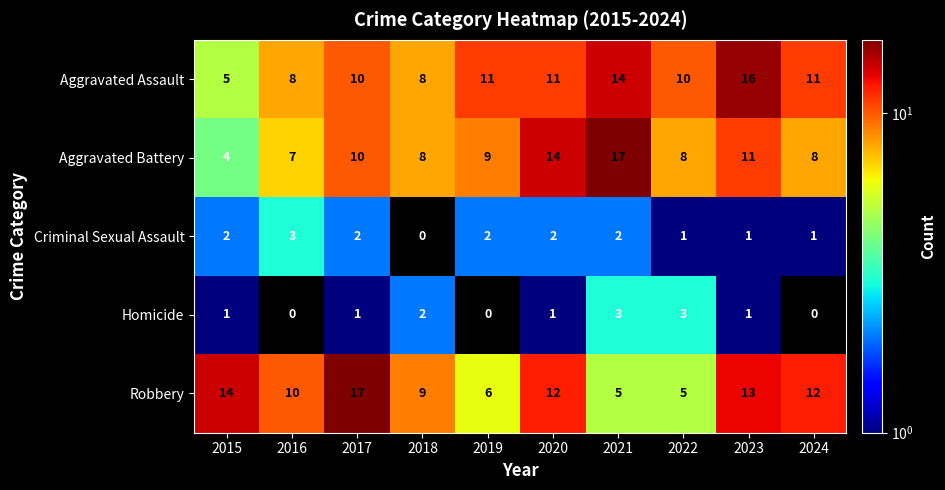

At which label does Criminal Sexual Assault reach its peak?

2016